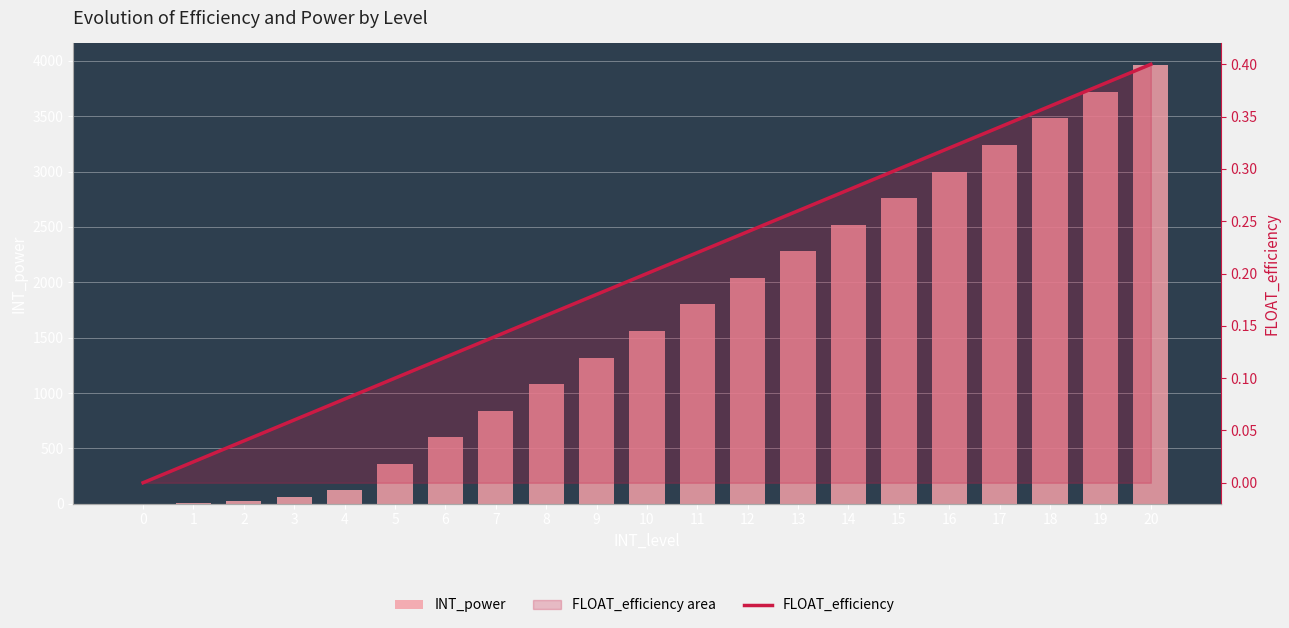

Reading left to right, what are all the values shown in this chart?

INT_power: 0.0	10.0	20.0	60.0	120.0	360.0	600.0	840.0	1080.0	1320.0	1560.0	1800.0	2040.0	2280.0	2520.0	2760.0	3000.0	3240.0	3480.0	3720.0	3960.0
FLOAT_efficiency: 0.0	0.0	0.0	0.1	0.1	0.1	0.1	0.1	0.2	0.2	0.2	0.2	0.2	0.3	0.3	0.3	0.3	0.3	0.4	0.4	0.4